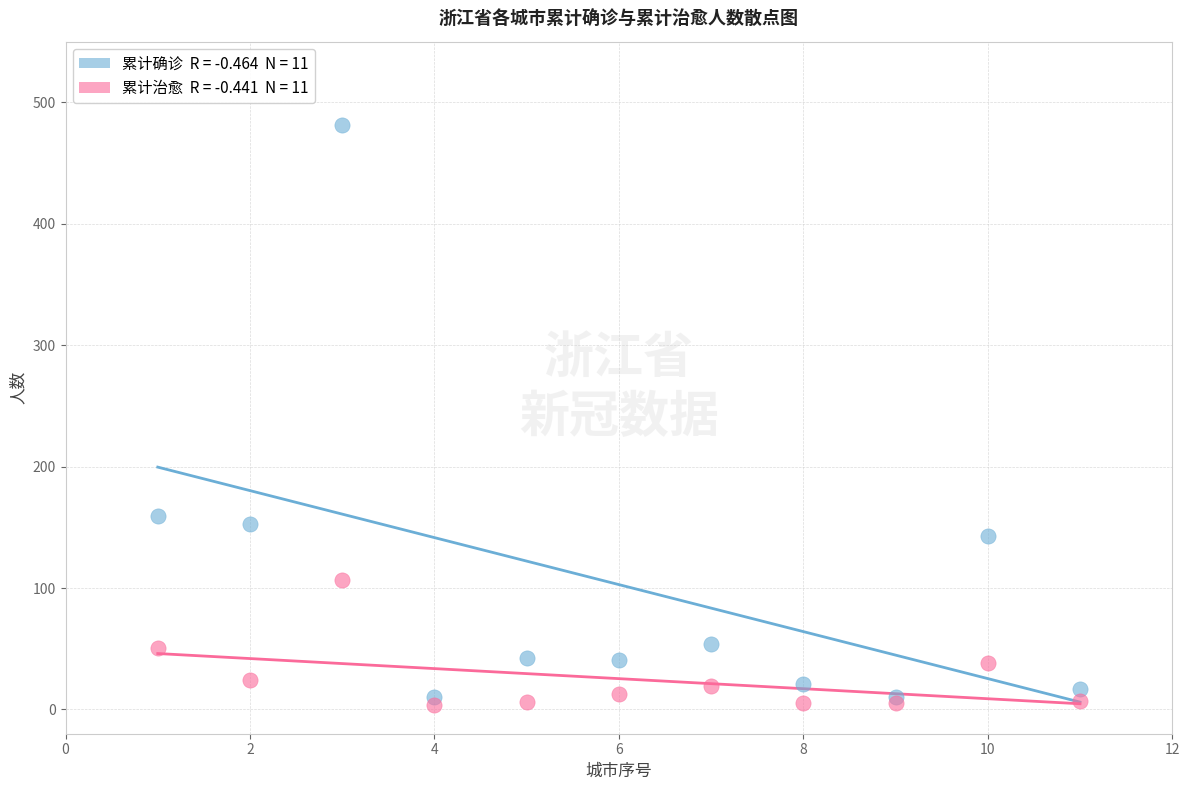

Across all series, what Y value is closest to 242?

159